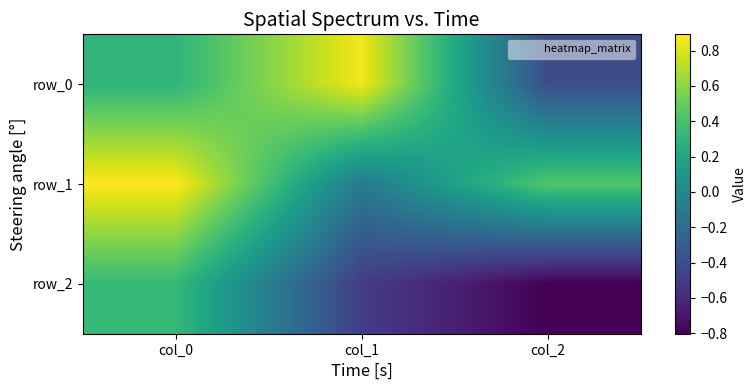

Which has a higher value, col_2 or col_0?

col_0